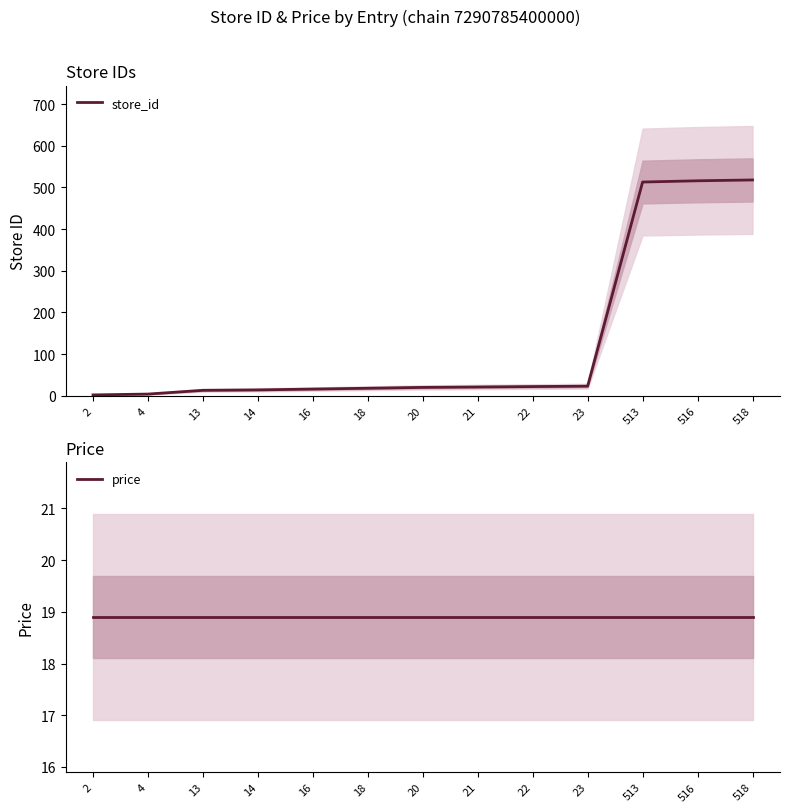

Reading left to right, what are all the values shown in this chart?

store_id: 2.0	4.0	13.0	14.0	16.0	18.0	20.0	21.0	22.0	23.0	513.0	516.0	518.0
price: 18.9	18.9	18.9	18.9	18.9	18.9	18.9	18.9	18.9	18.9	18.9	18.9	18.9